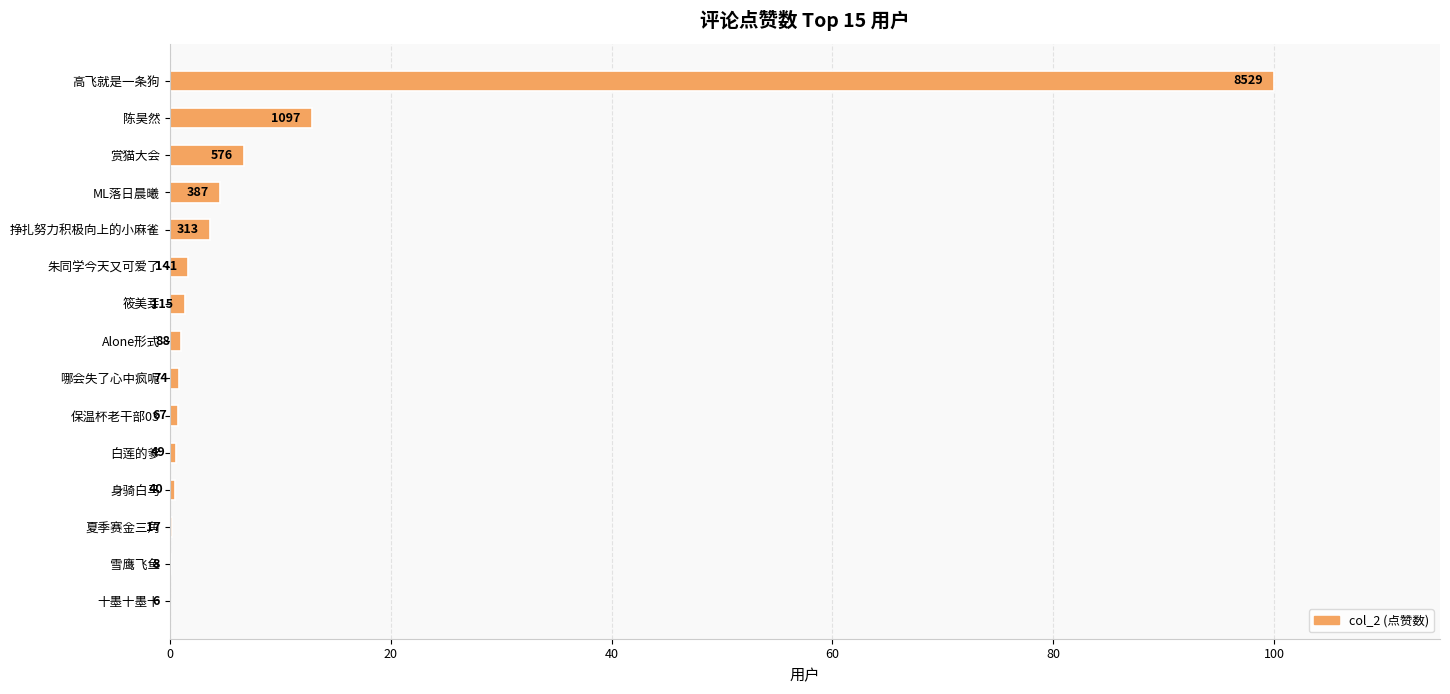

Are the bars horizontal?

Yes